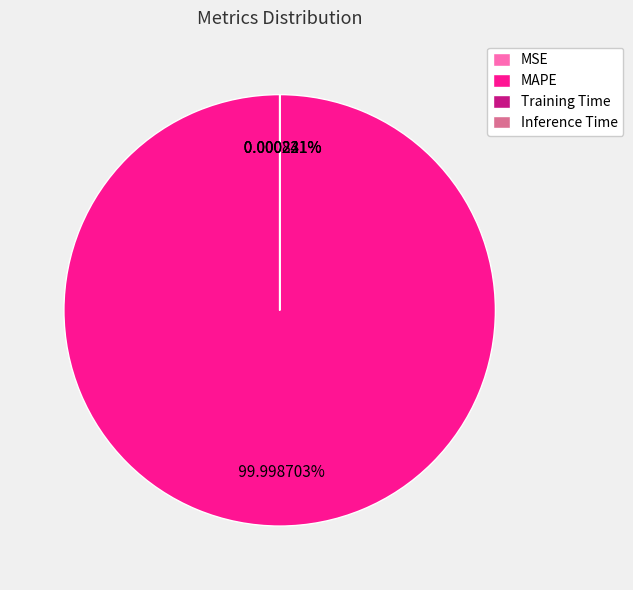

What is the majority slice?

MAPE